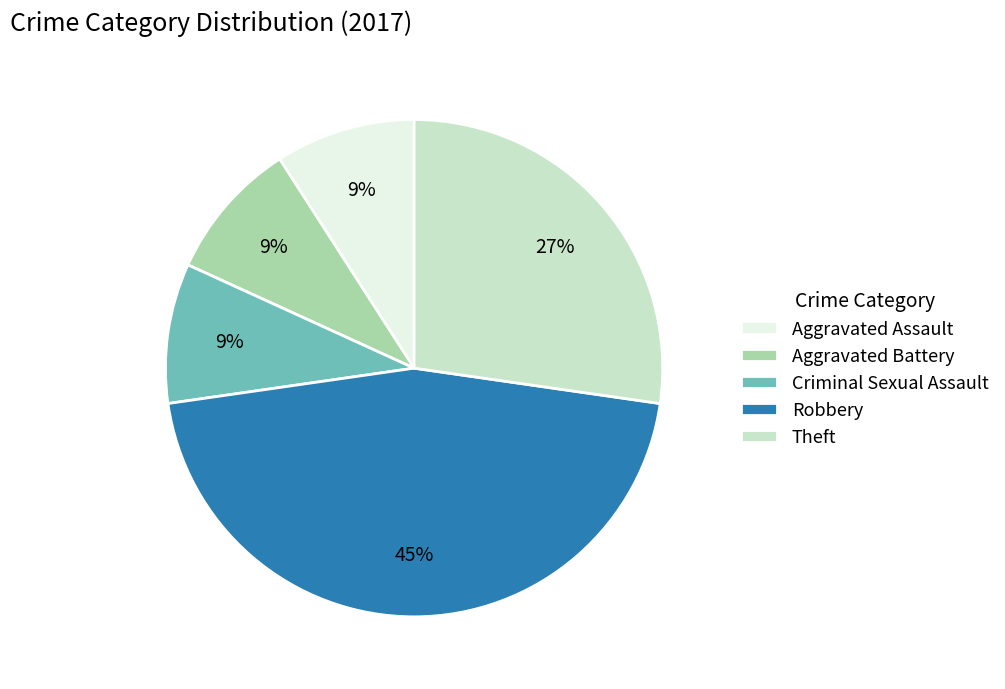

Which category has the biggest portion of the pie?

Robbery